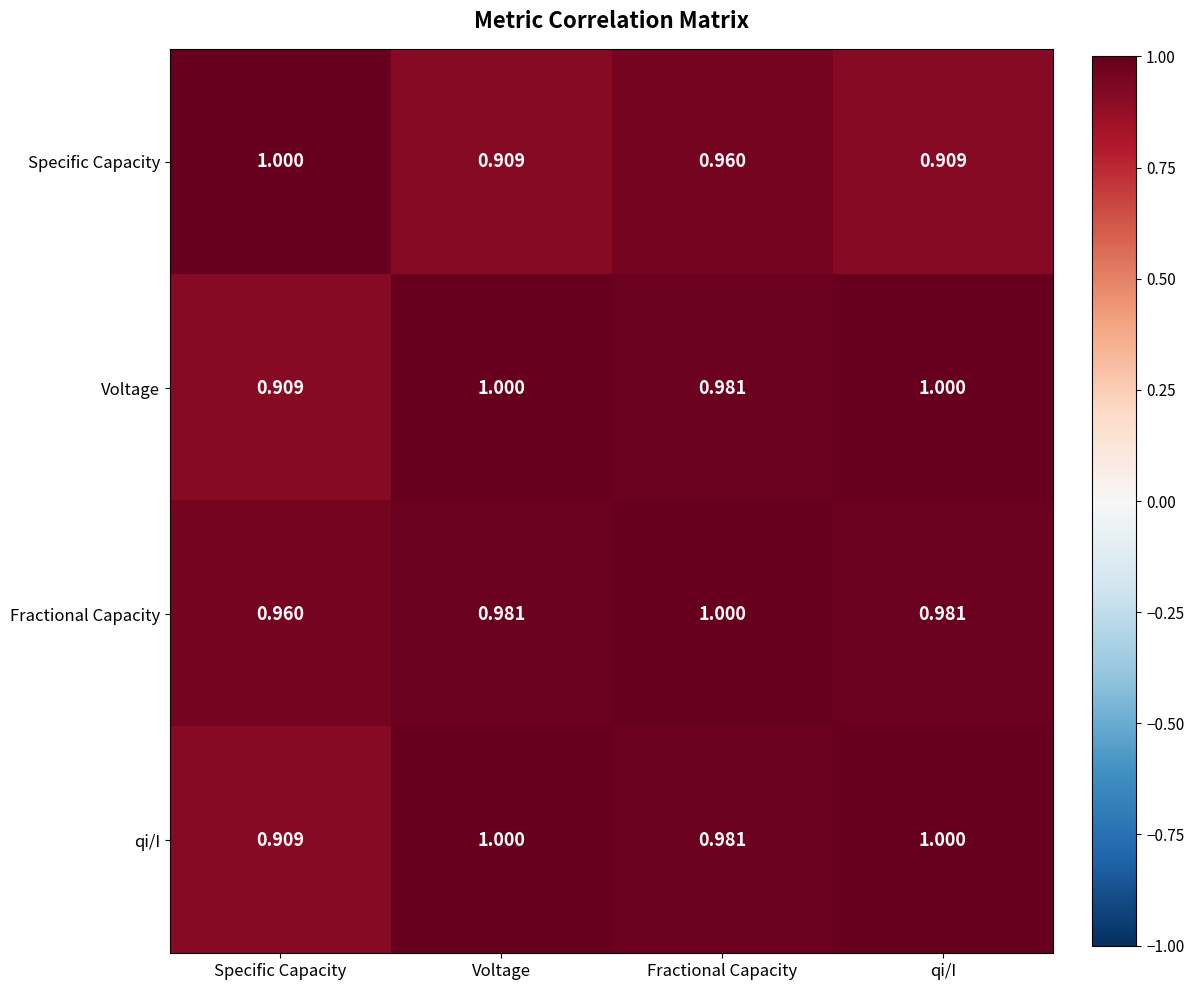

Between Fractional Capacity and qi/I, which series saw the biggest shift?

Specific Capacity